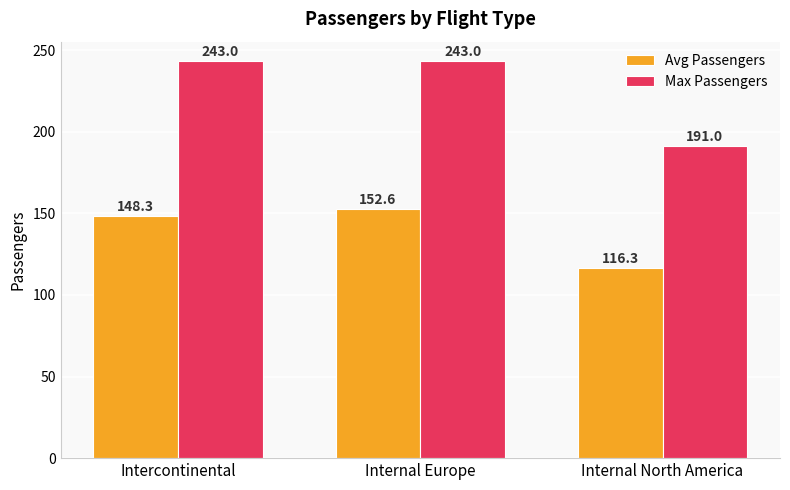

What value does the Max Passengers series have at Internal Europe?

243.0